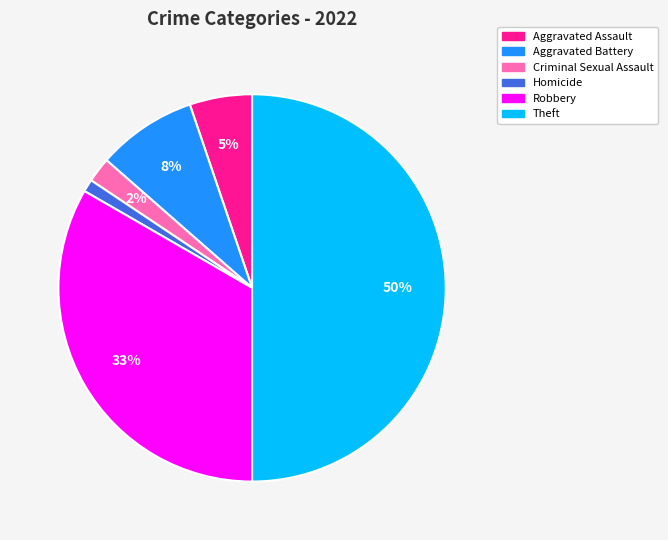

Count the number of slices in the pie.

6